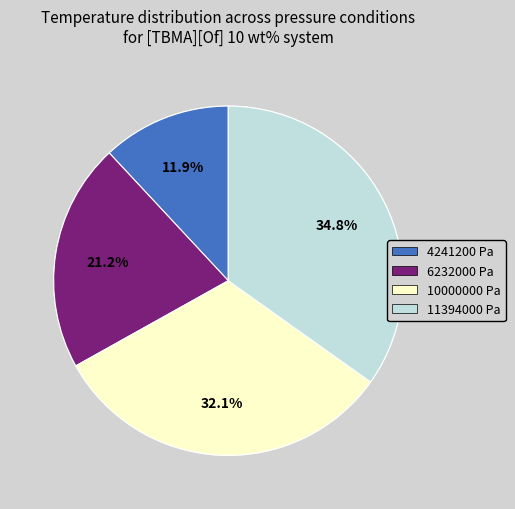

True or false: 6232000 Pa accounts for 13% of the total.

False